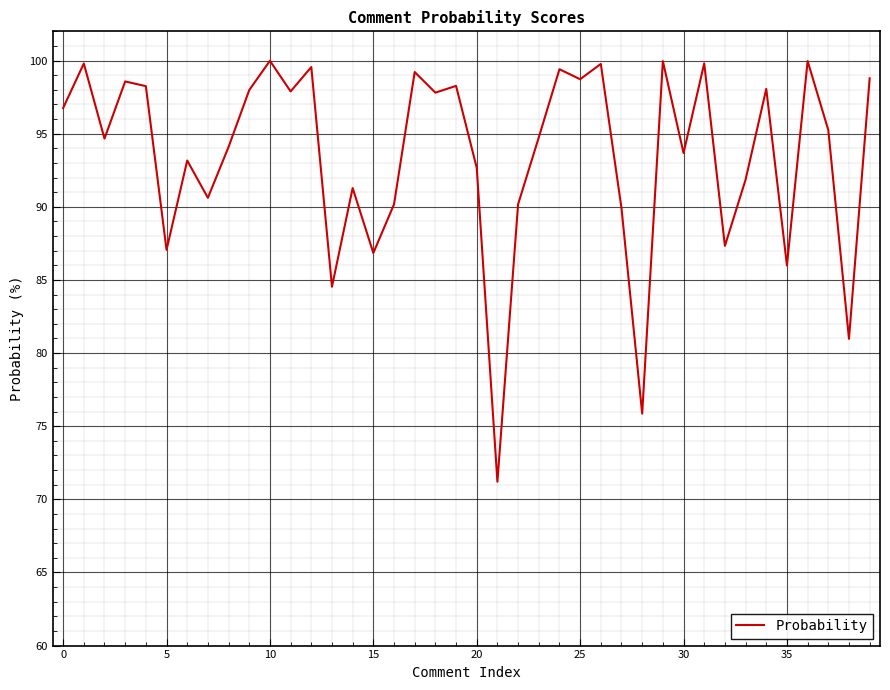

What is the minimum value shown in the chart?

71.2